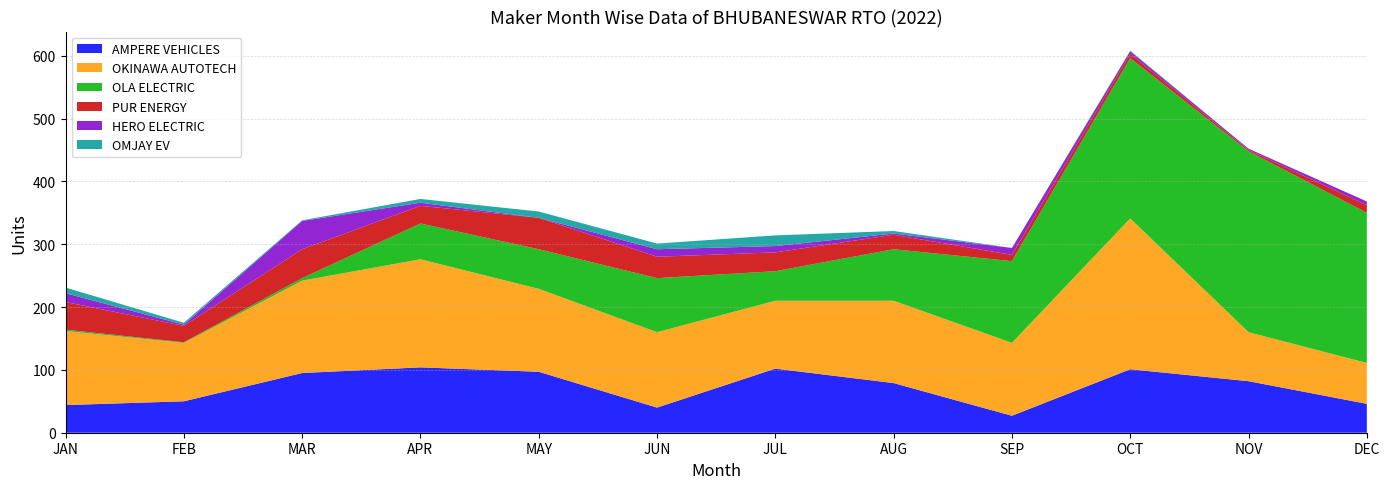

Reading left to right, extract all data points from this chart.

AMPERE VEHICLES: JAN=44	FEB=50	MAR=95	APR=104	MAY=97	JUN=40	JUL=102	AUG=79	SEP=27	OCT=101	NOV=82	DEC=46
OKINAWA AUTOTECH: JAN=118	FEB=93	MAR=147	APR=172	MAY=132	JUN=120	JUL=108	AUG=131	SEP=116	OCT=240	NOV=78	DEC=65
OLA ELECTRIC: JAN=2	FEB=1	MAR=4	APR=57	MAY=63	JUN=86	JUL=47	AUG=82	SEP=130	OCT=255	NOV=288	DEC=239
PUR ENERGY: JAN=44	FEB=26	MAR=46	APR=28	MAY=50	JUN=34	JUL=30	AUG=23	SEP=10	OCT=7	NOV=2	DEC=12
HERO ELECTRIC: JAN=14	FEB=2	MAR=45	APR=5	MAY=0	JUN=12	JUL=10	AUG=2	SEP=11	OCT=4	NOV=2	DEC=6
OMJAY EV: JAN=9	FEB=3	MAR=1	APR=6	MAY=10	JUN=9	JUL=17	AUG=4	SEP=0	OCT=1	NOV=0	DEC=0